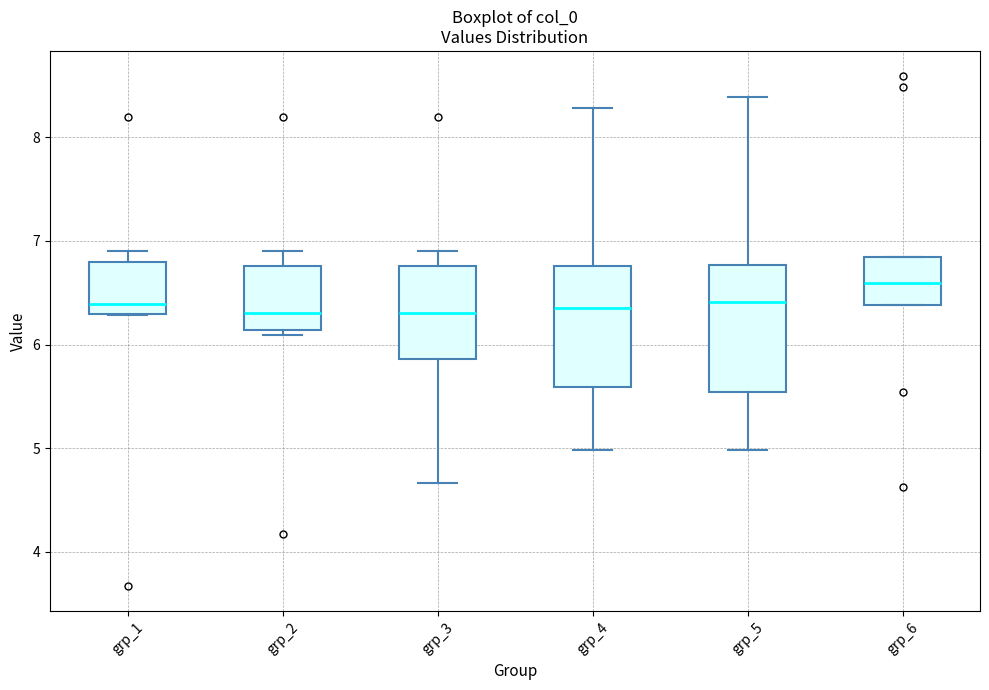

Where does the lower whisker of the box for grp_3 end on the y-axis? The values are not printed on the chart, so give them approximately, as read against the axis.

4.7